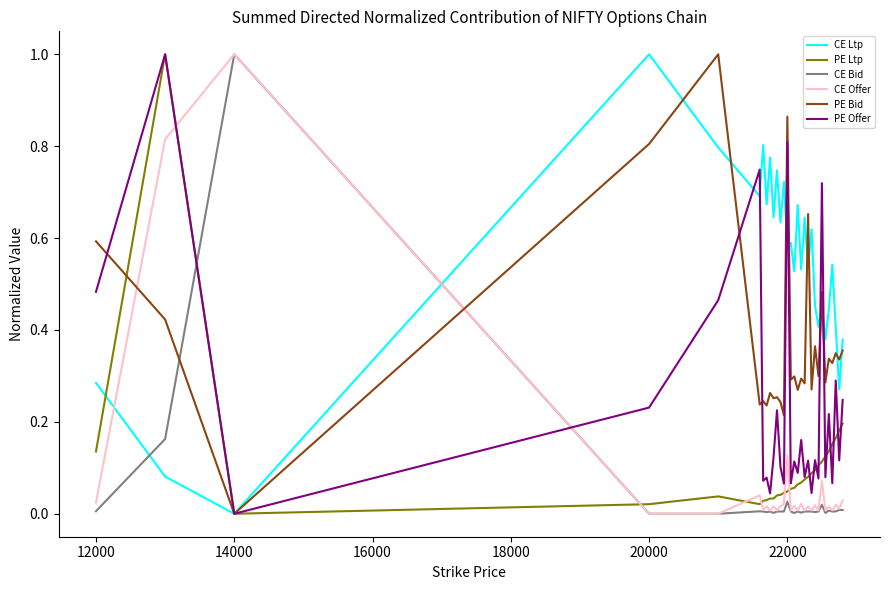

Is this an area chart (filled region under the line)?

No